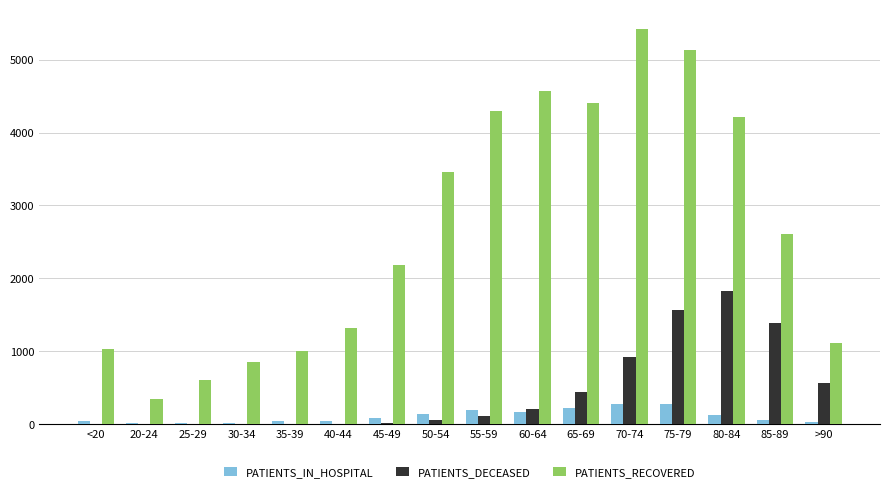

Which label corresponds to the largest value in the chart?

70-74